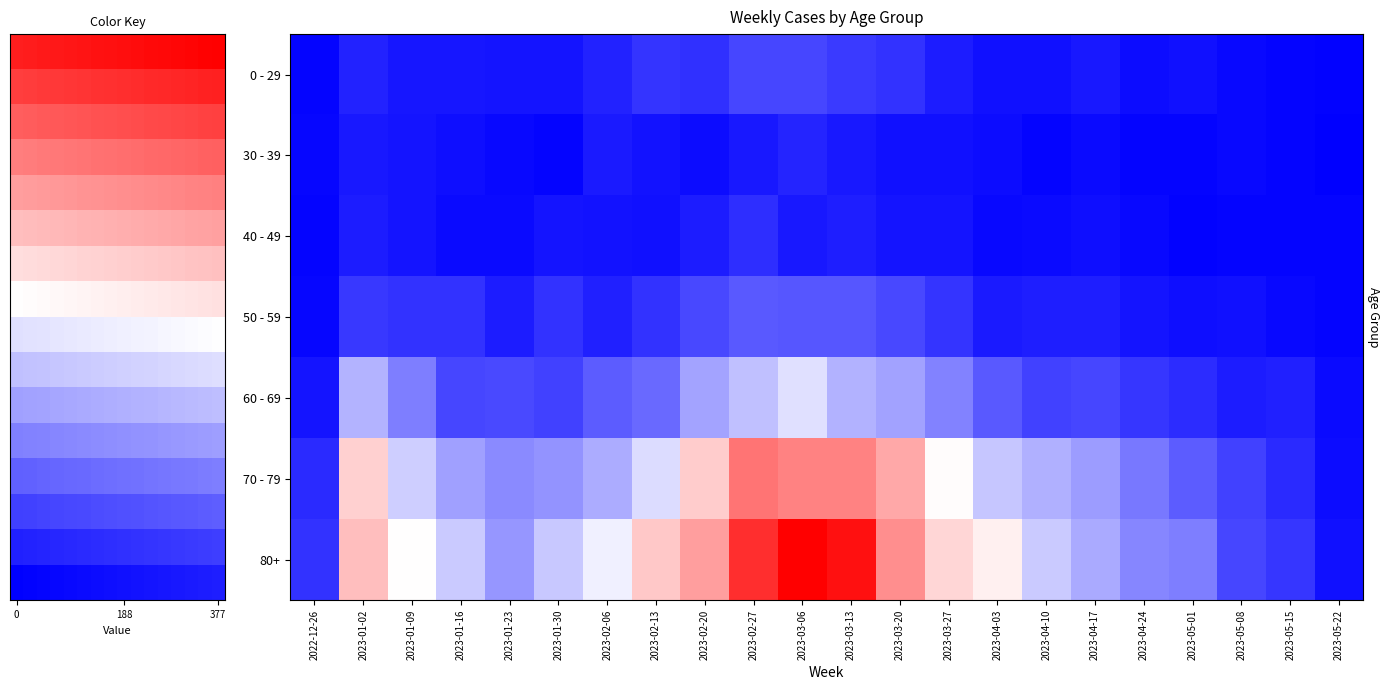

Reading left to right, transcribe all the data shown in this chart.

0 - 29: 4	26	17	17	15	16	26	39	36	53	52	43	37	22	13	12	19	10	12	6	3	2
30 - 39: 5	18	15	11	6	4	20	14	10	18	27	18	13	12	9	4	8	3	4	6	3	0
40 - 49: 4	21	16	8	8	15	14	13	22	35	19	23	16	16	7	8	11	7	2	4	3	3
50 - 59: 5	42	37	38	21	37	25	38	54	67	64	64	54	39	20	23	23	16	11	12	6	3
60 - 69: 16	134	93	53	55	50	69	79	121	142	165	132	120	97	67	50	52	41	33	22	25	8
70 - 79: 32	223	152	119	102	110	127	163	226	291	281	281	252	191	147	130	116	89	69	49	32	10
80+: 38	237	189	149	111	148	177	229	260	343	377	365	272	218	199	149	126	99	93	52	40	13